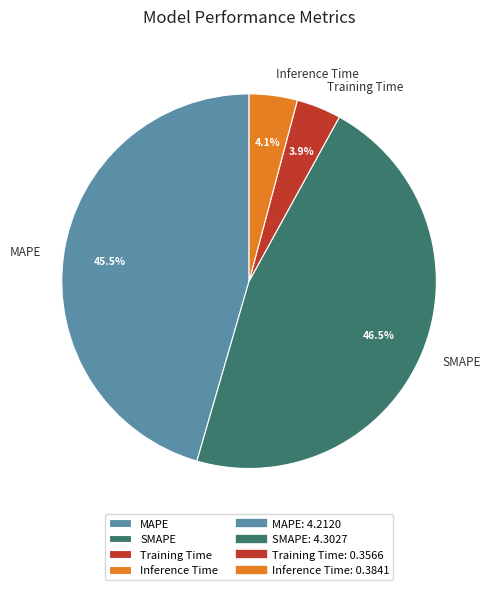

Which category has the biggest portion of the pie?

SMAPE